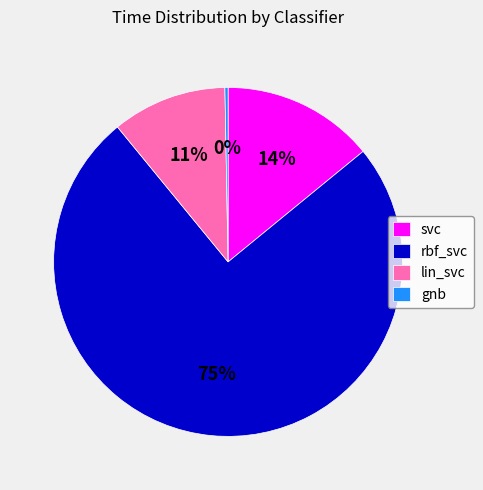

Combined, do svc and gnb account for over 50%?

No